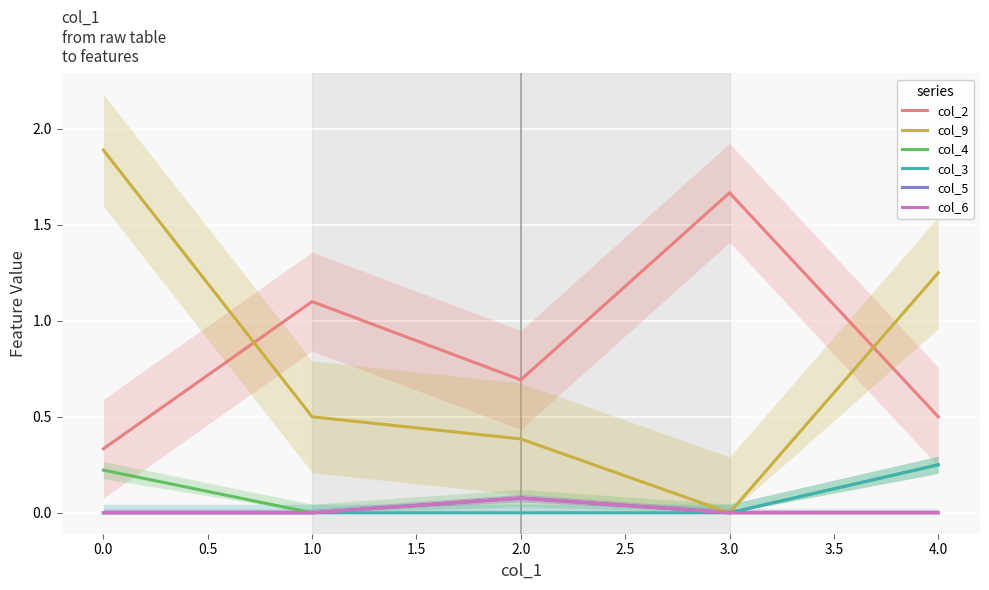

Between 1.0 and 4.0, which series saw the biggest shift?

col_9